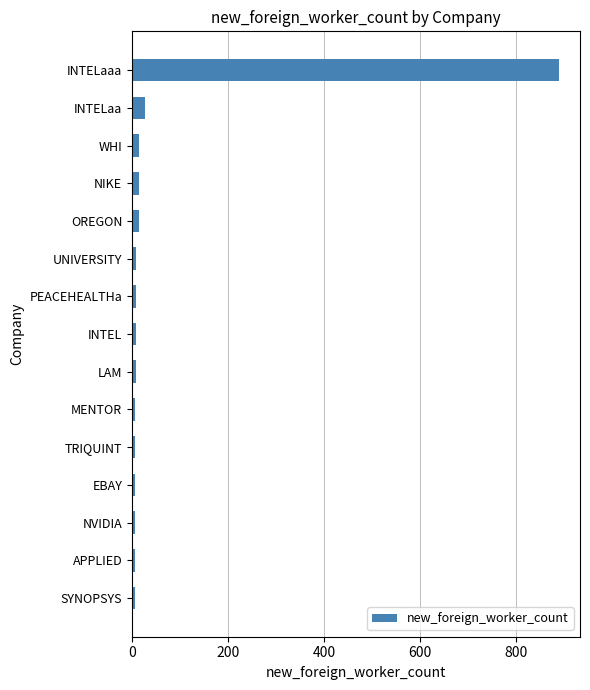

What is the minimum value shown in the chart?

6